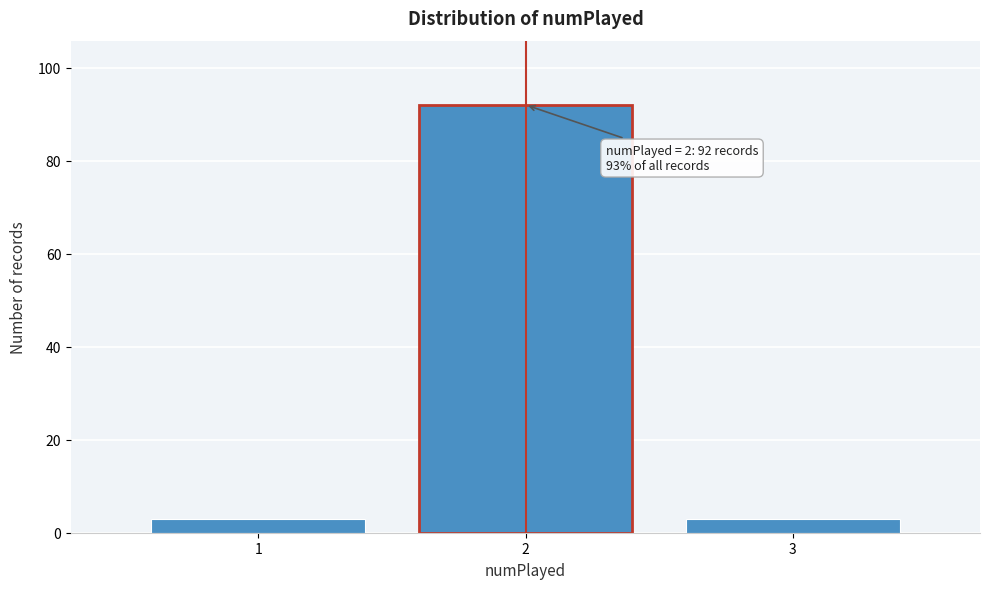

Reading right to left, extract all data points from this chart.

3=3	2=92	1=3